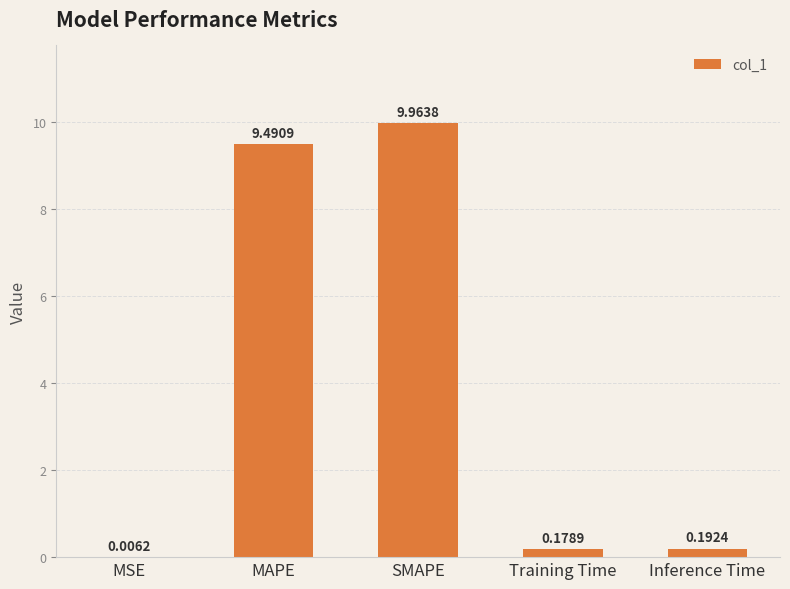

What is the change in value from SMAPE to Training Time?

-9.8